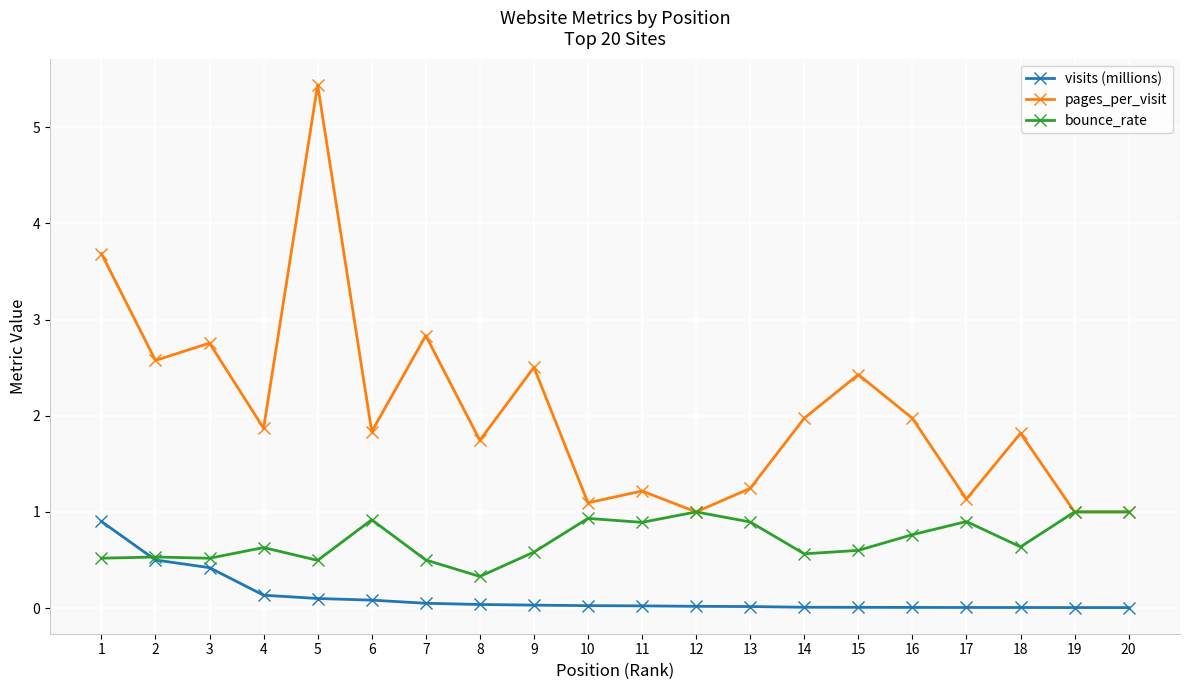

True or false: bounce_rate has a value of 0.3 at 16.

False